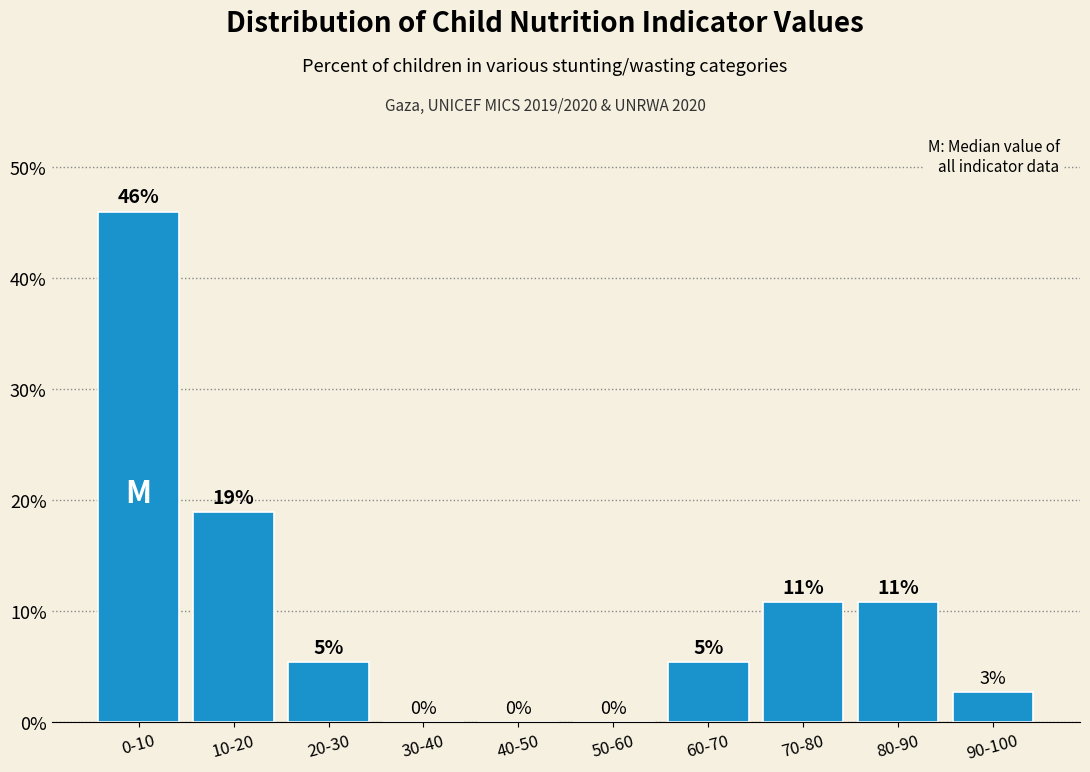

Which label corresponds to the largest value in the chart?

0-10